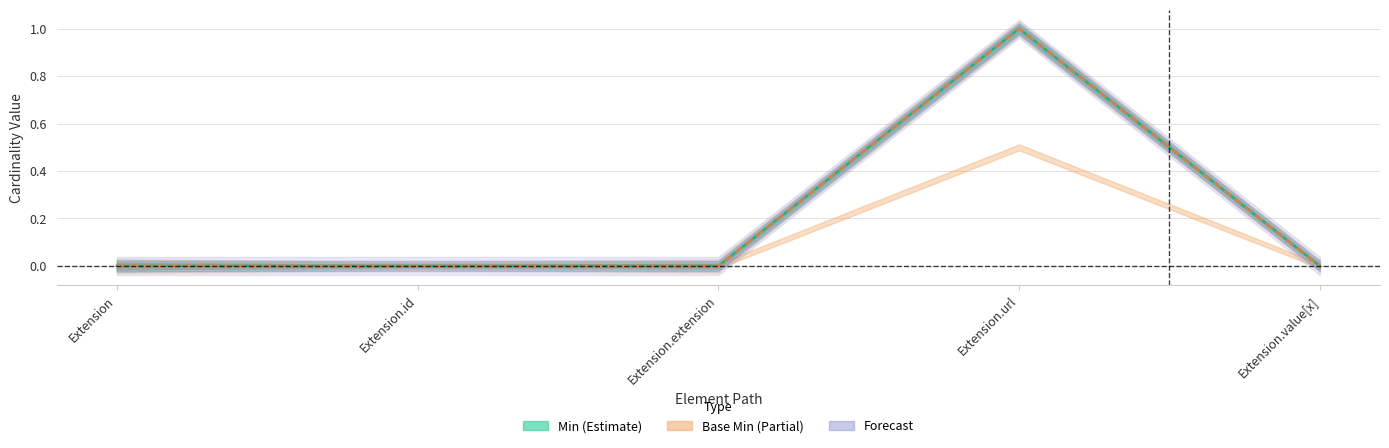

True or false: Min has a value of 0 at Extension.url.

False